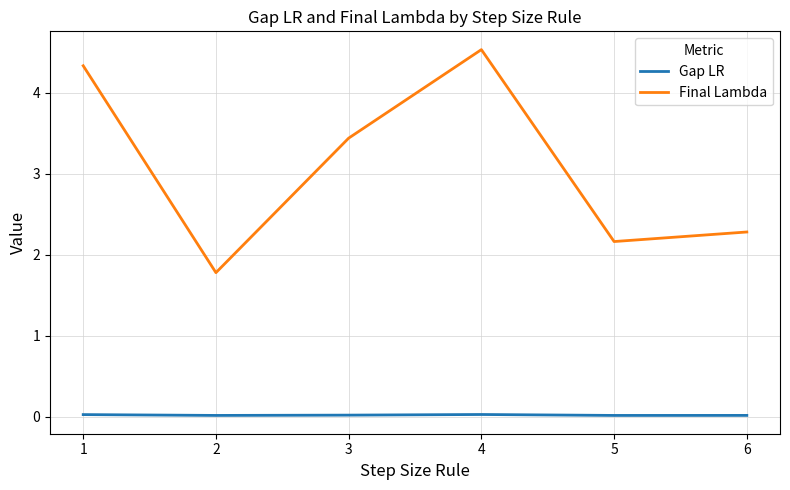

Which series has the widest spread of values?

Final Lambda